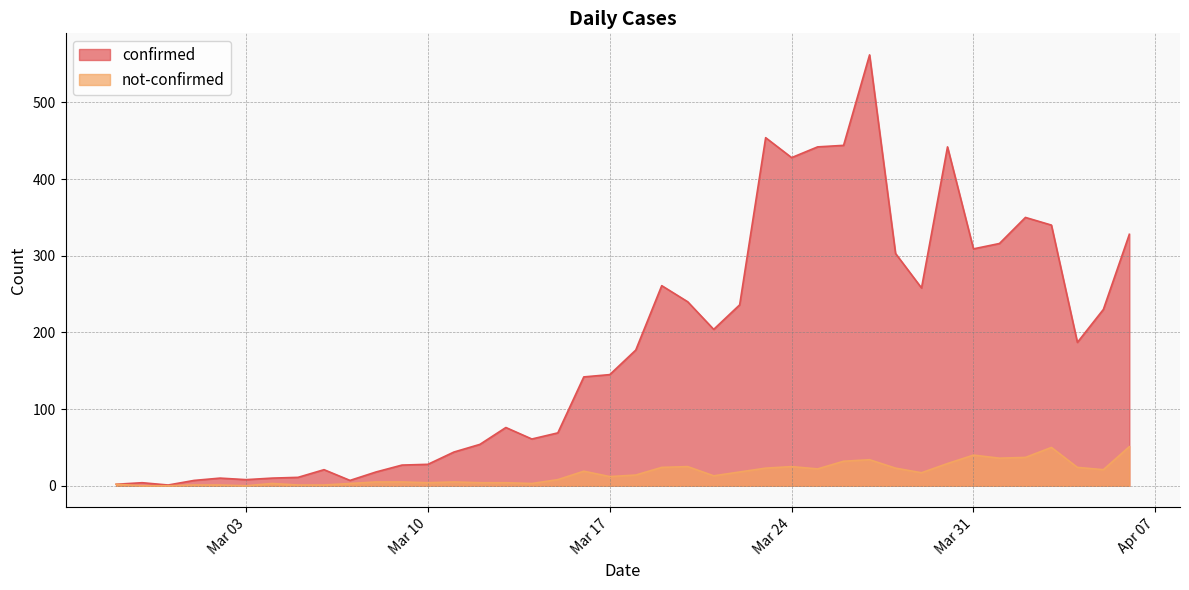

True or false: not-confirmed and confirmed cross at least once.

False